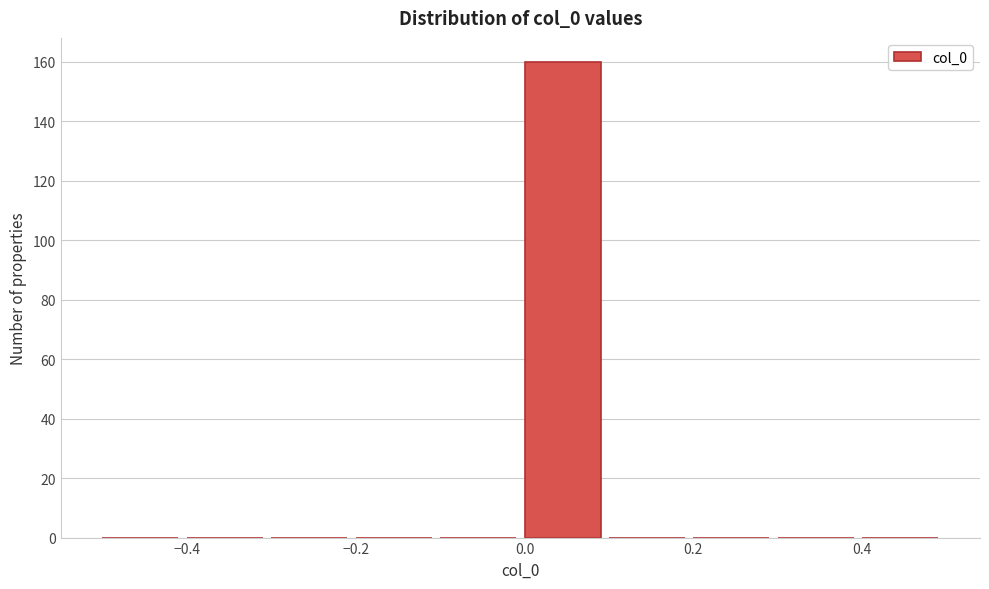

Which range on the x-axis has the tallest bar?

0.0 to 0.1